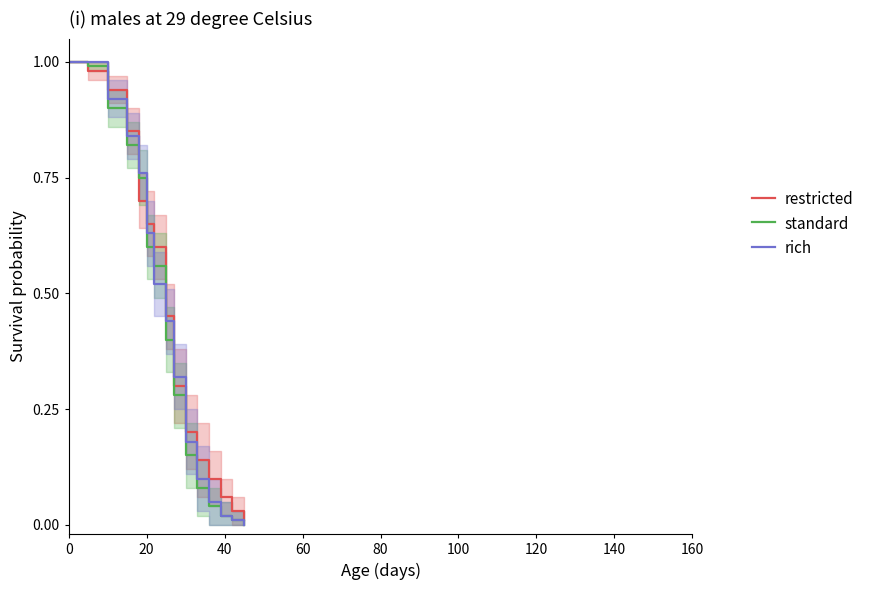

True or false: restricted has a value of 0.1 at 20.

False